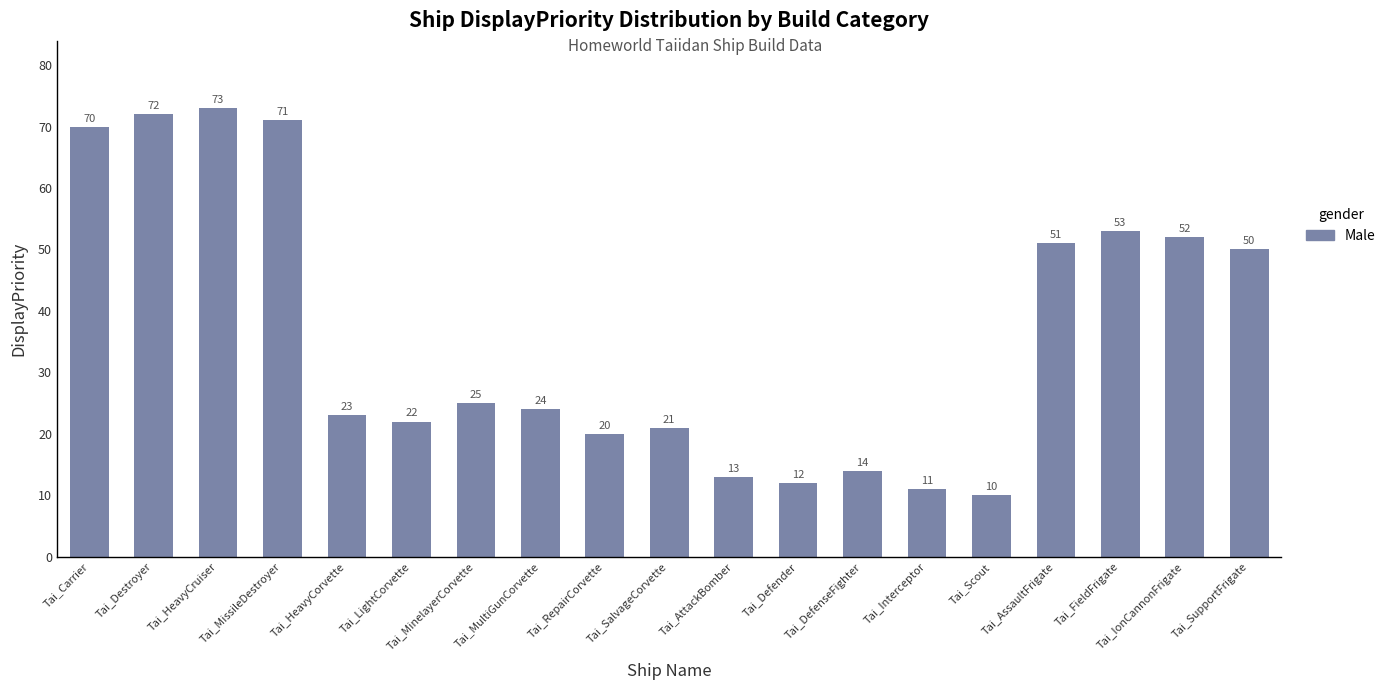

The chart shows a value of 72 at Tai_Destroyer. True or false?

True